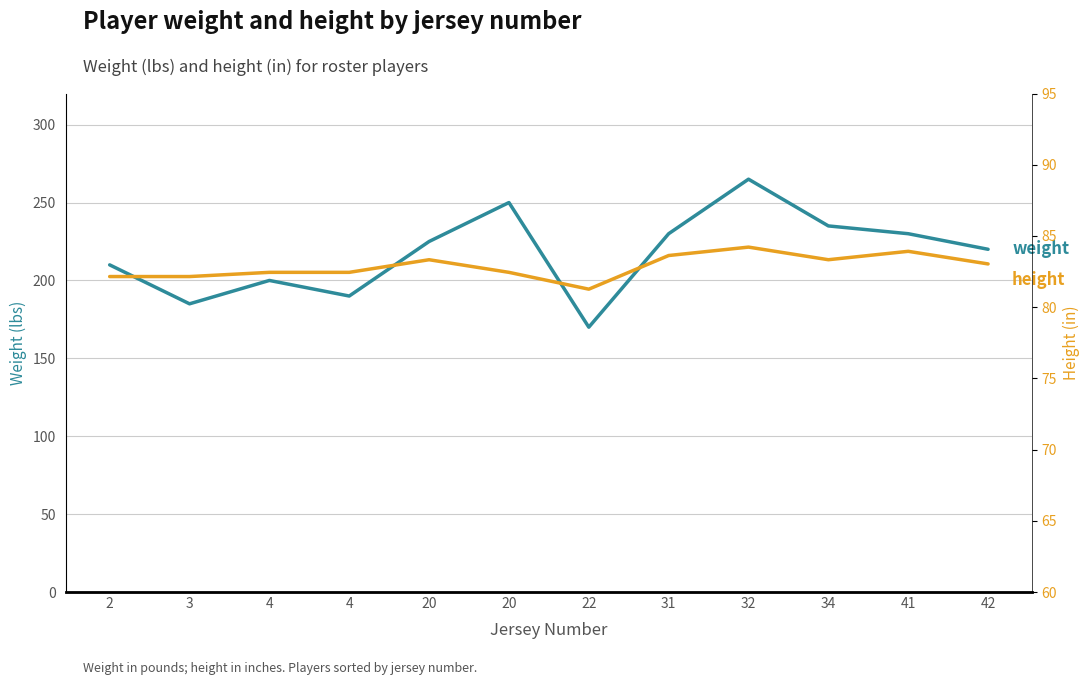

True or false: height_axis and weight intersect in this chart.

False